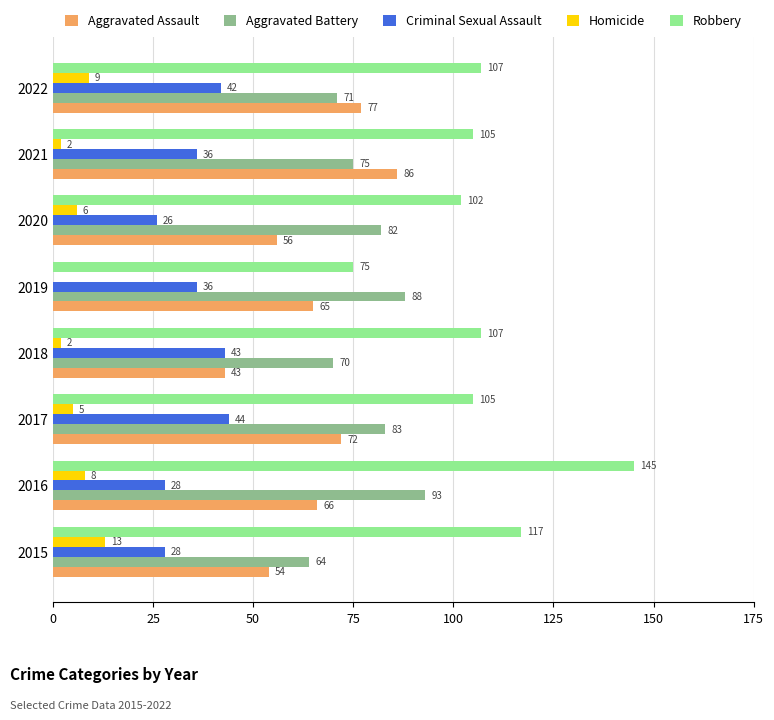

Which series has the largest range (max minus min)?

Robbery